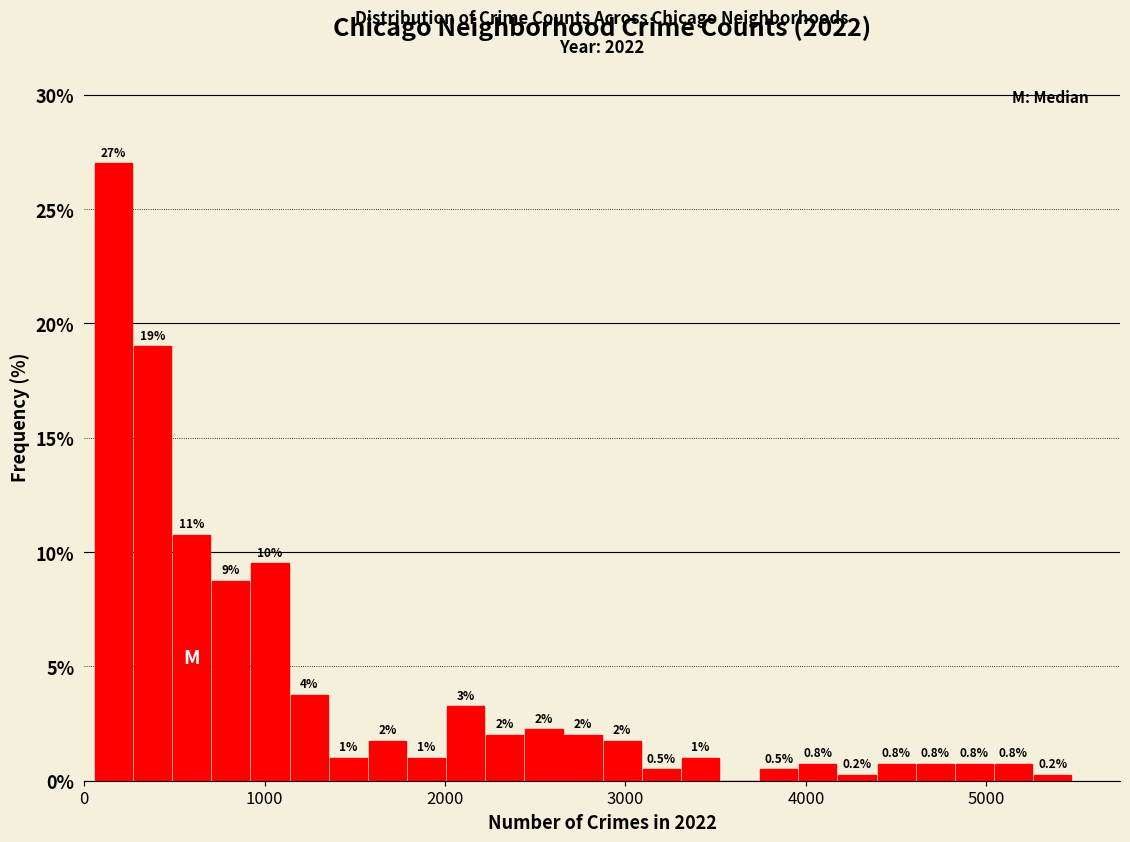

Read against the x-axis, roughly where is the centre of the tallest bar?

200